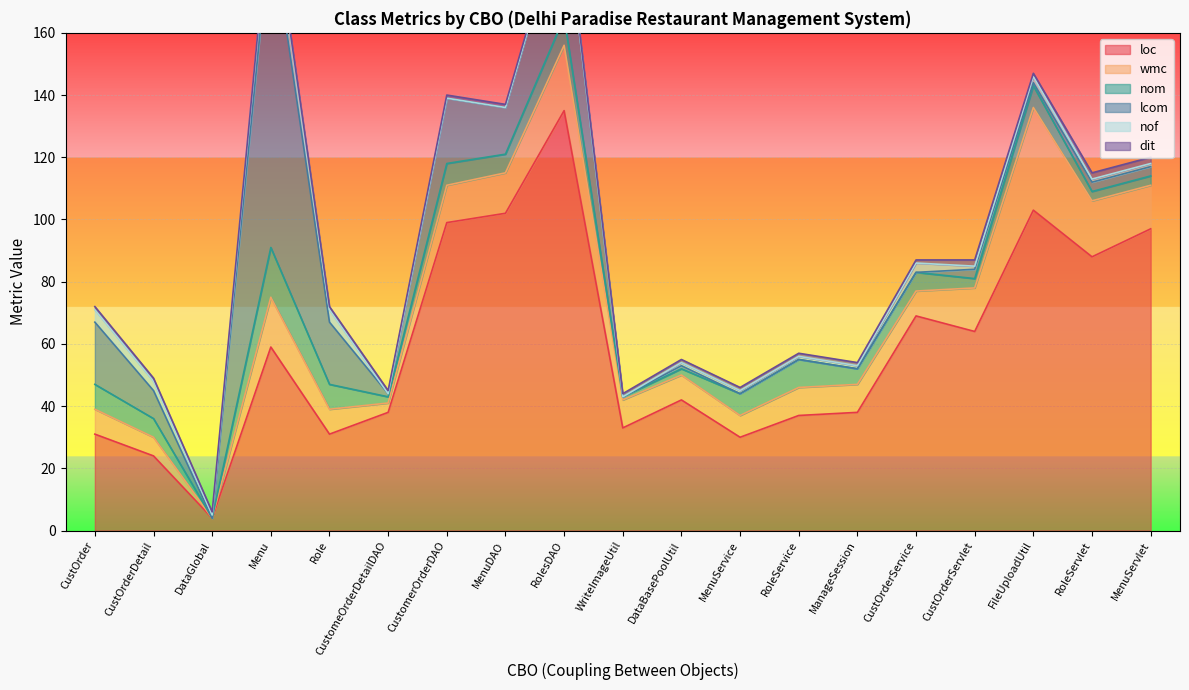

What is the maximum value for loc?

135